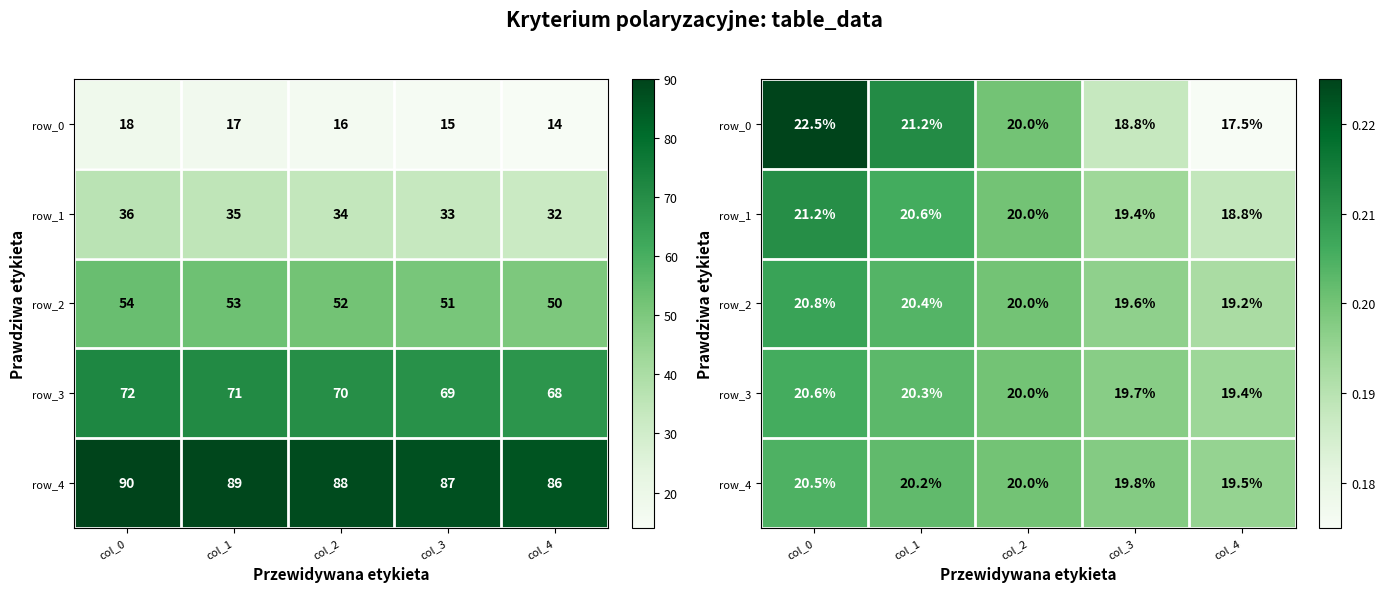

Which category has the lowest value in the row_1 series?

col_4